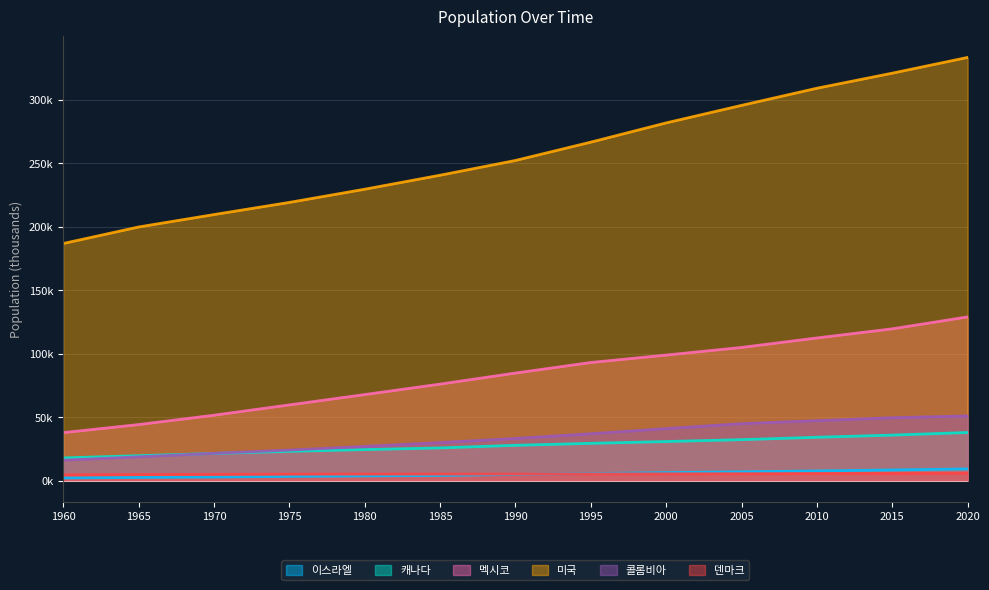

Reading left to right, transcribe all the data shown in this chart.

이스라엘: 2.1	2.5	2.8	3.3	3.7	4.0	4.8	5.5	6.3	6.9	7.6	8.4	9.2
캐나다: 17.8	19.6	21.4	23.1	24.4	25.7	27.8	29.4	30.8	32.2	34.1	35.8	37.9
멕시코: 37.8	44.1	51.5	59.6	67.8	76.0	84.7	93.0	98.9	104.9	112.3	119.5	128.9
미국: 186.7	199.7	209.5	219.1	229.5	240.5	252.1	266.6	281.7	295.5	309.0	320.9	333.3
콜롬비아: 16.1	18.7	21.5	24.1	26.9	30.0	33.2	36.9	41.0	44.9	47.2	49.5	50.9
덴마크: 4.6	4.8	4.9	5.1	5.1	5.1	5.1	5.2	5.3	5.4	5.5	5.7	5.8